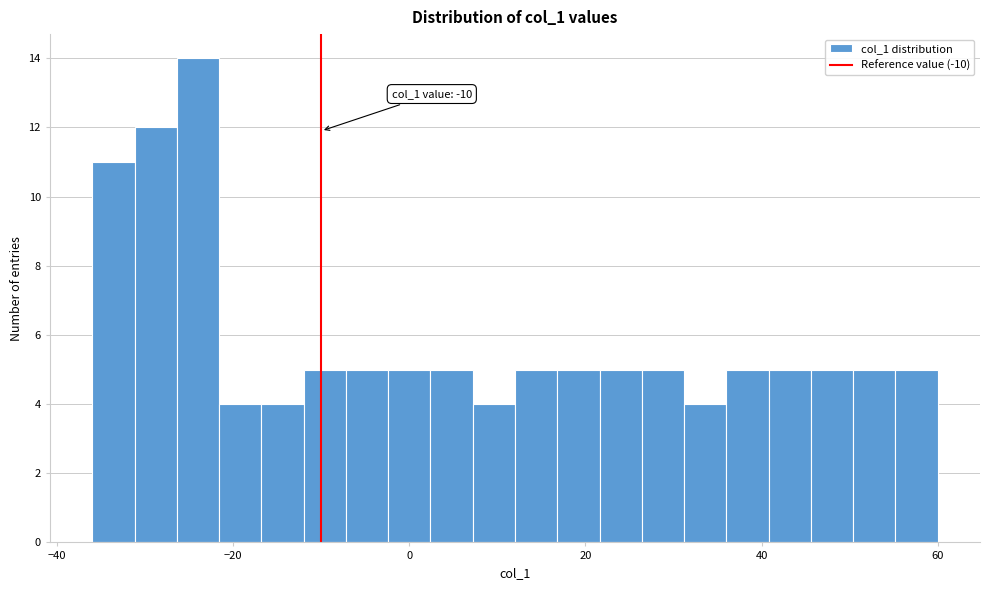

Read against the x-axis, roughly where is the centre of the tallest bar?

-24